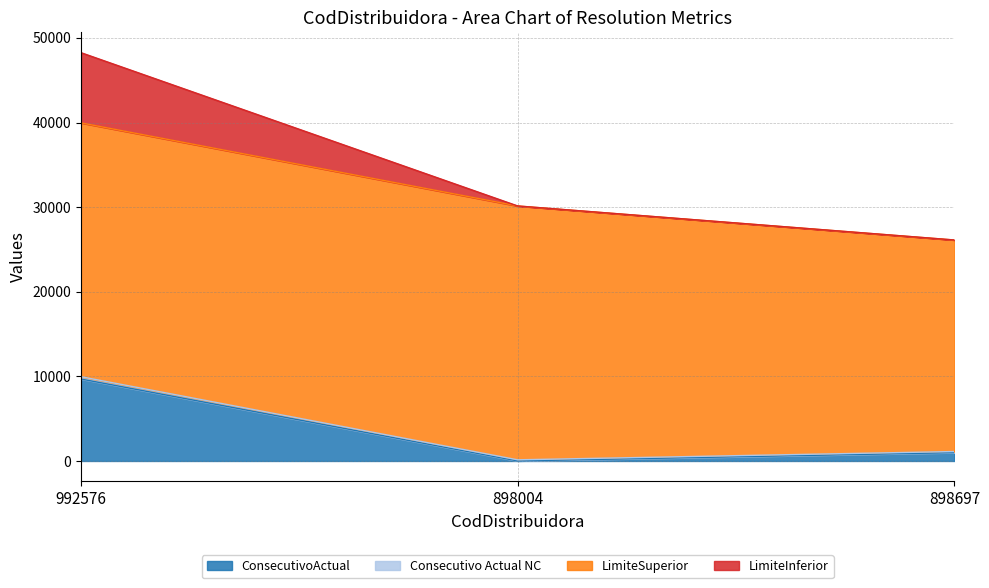

The value of ConsecutivoActual at 992576 is 9684. True or false?

True